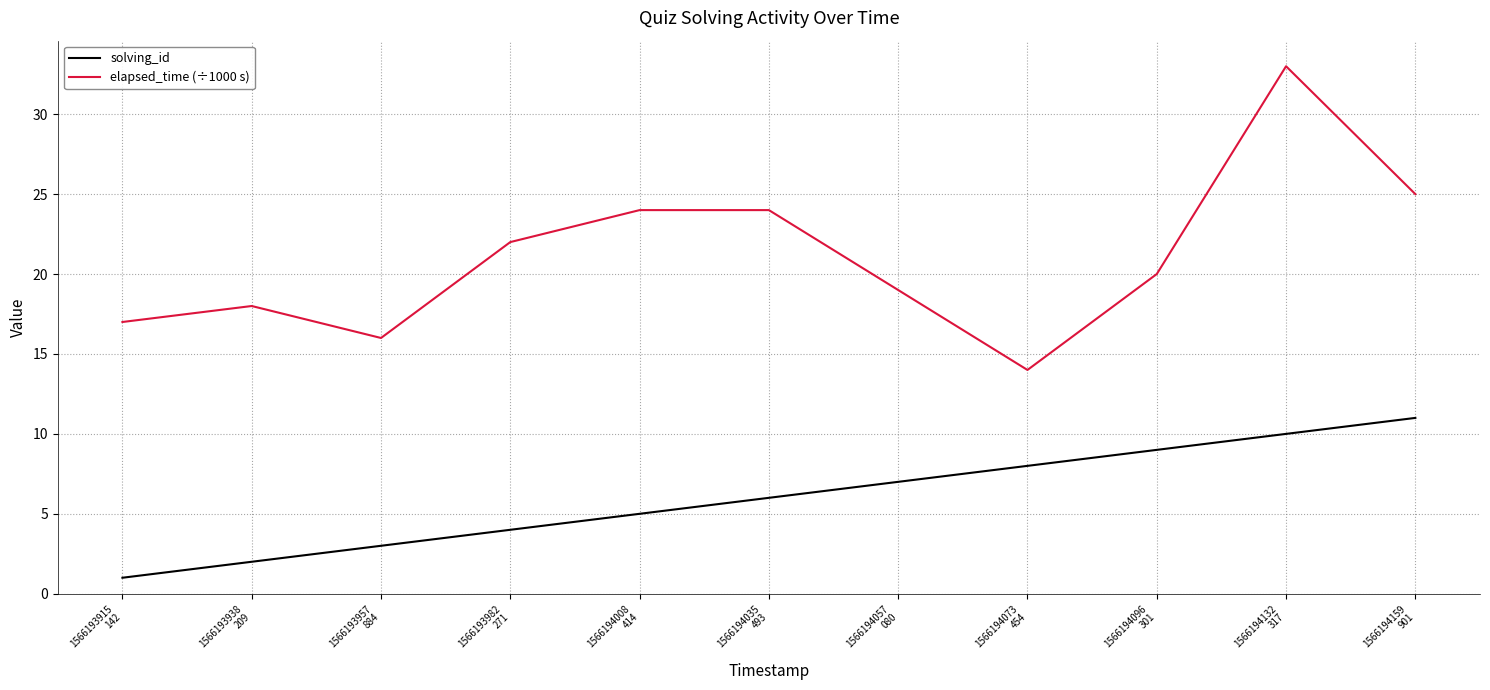

The value of elapsed_time (÷1000 s) at 1566194073
454 is 14. True or false?

True